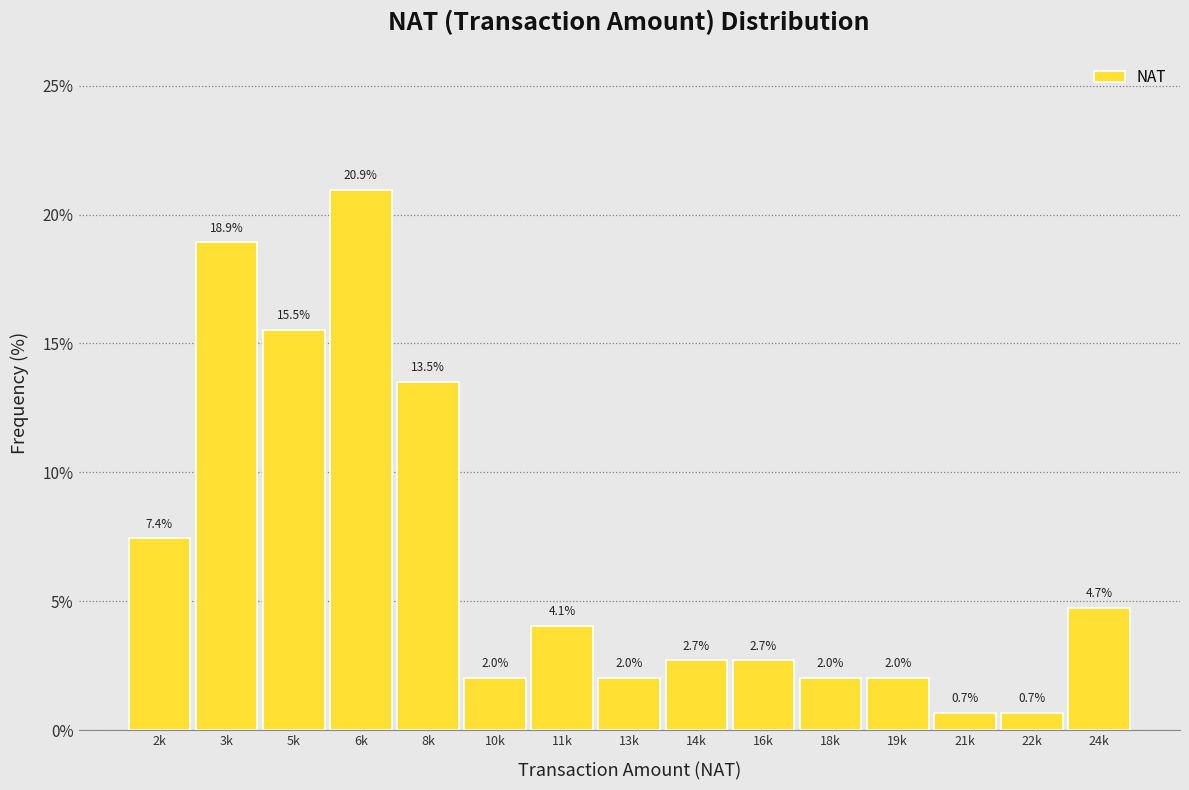

Reading left to right, extract all data points from this chart.

2k=7.4	3k=18.9	5k=15.5	6k=20.9	8k=13.5	10k=2.0	11k=4.1	13k=2.0	14k=2.7	16k=2.7	18k=2.0	19k=2.0	21k=0.7	22k=0.7	24k=4.7